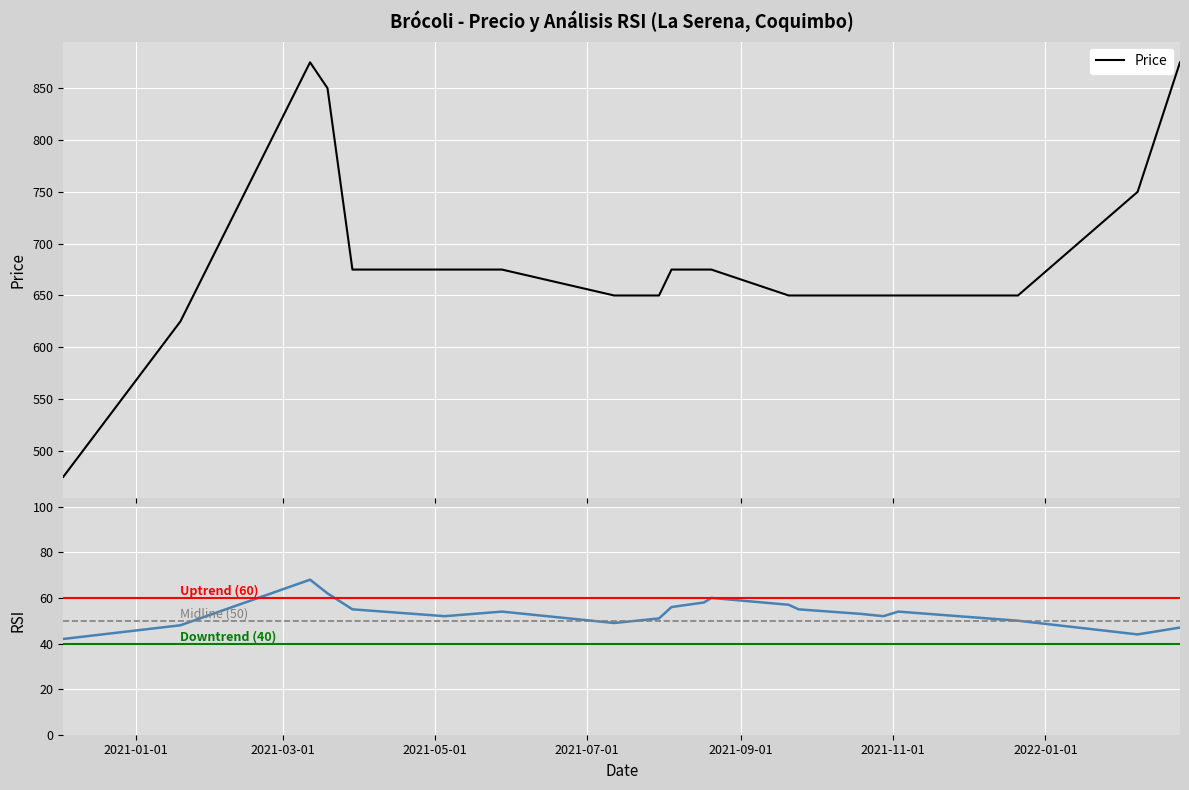

What is the average value?

685